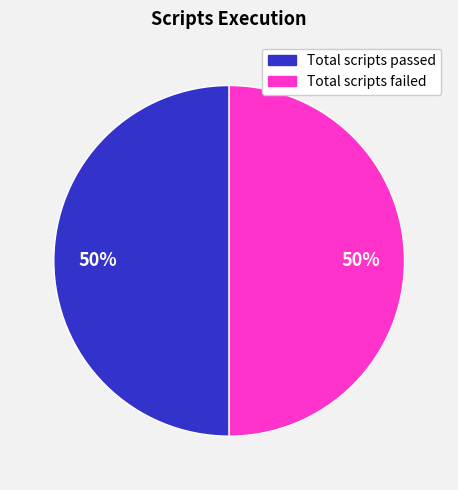

To the nearest percent, what percentage of the pie is Total scripts passed?

50%